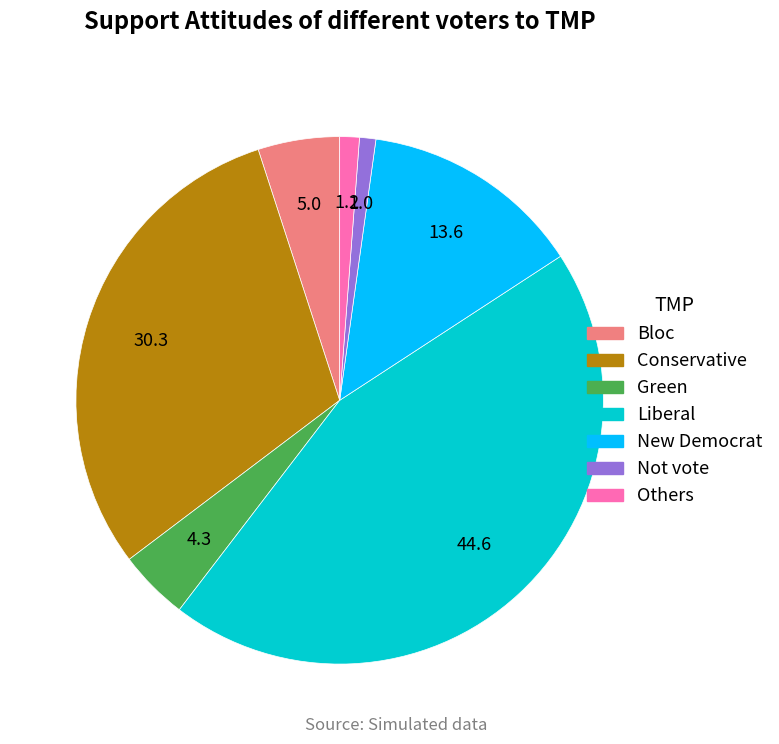

Is there any slice that represents more than half of the pie?

No